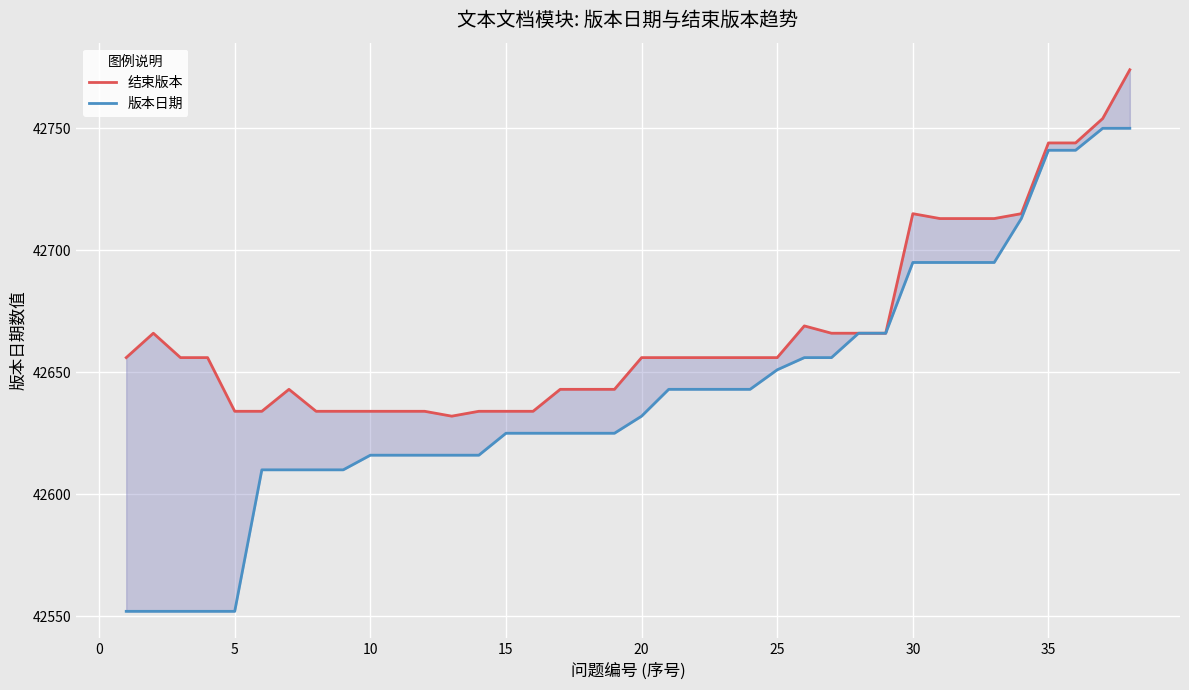

What is the average value of the 结束版本 series?

42668